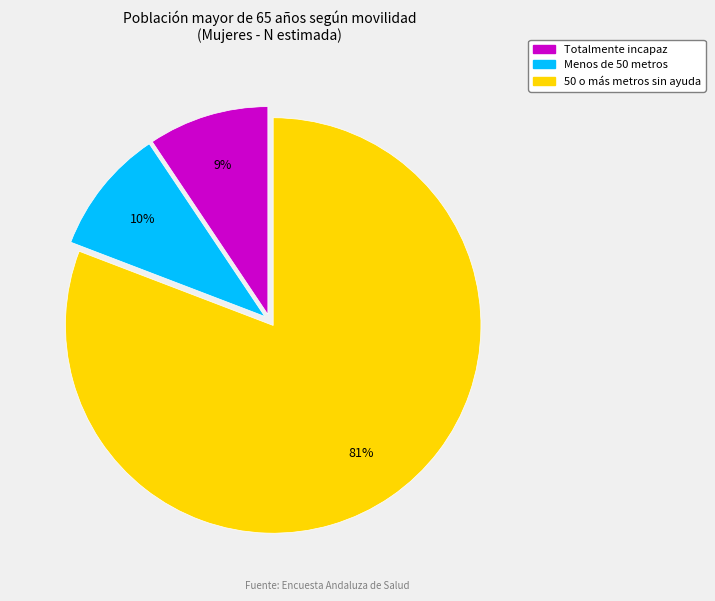

To the nearest percent, what is the average slice percentage?

33%